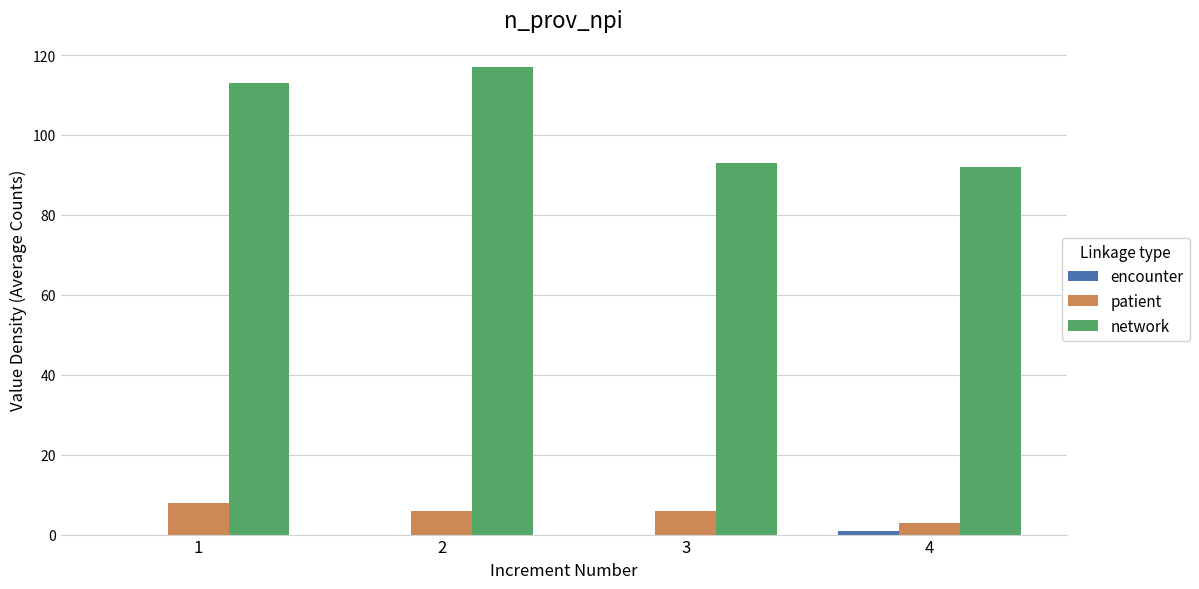

Between 2 and 4, which series saw the biggest shift?

network